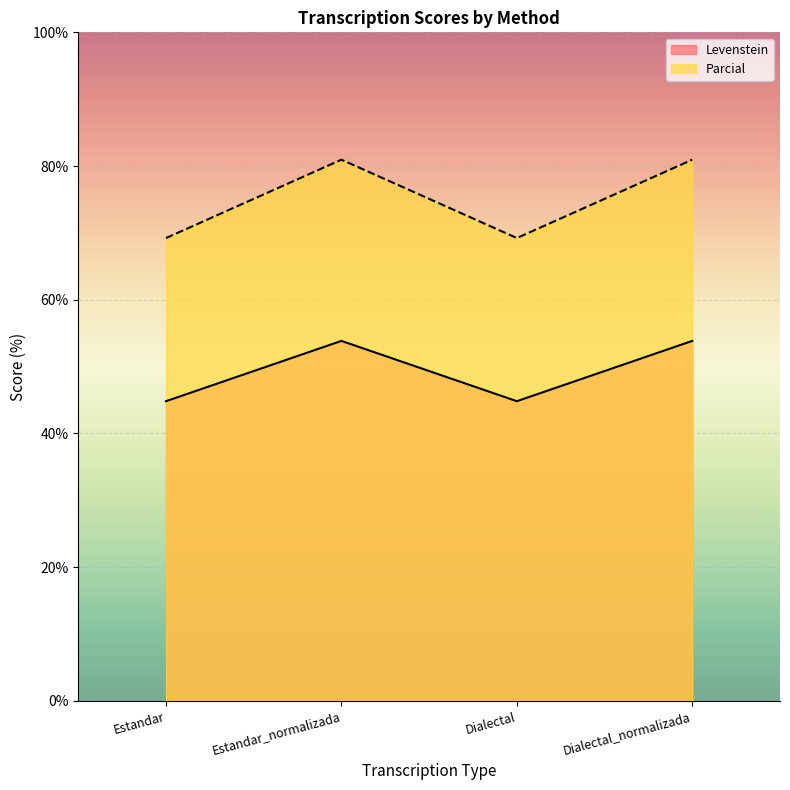

Reading right to left, what are all the values shown in this chart?

Levenstein: 53.8	44.8	53.8	44.8
Parcial: 81.0	69.2	81.0	69.2